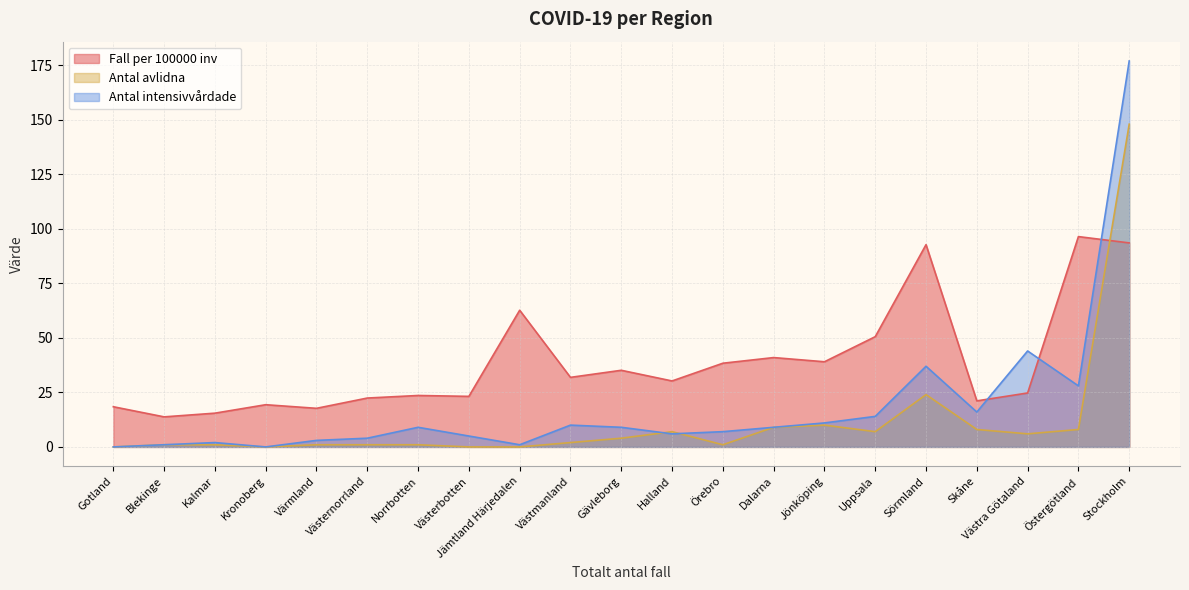

How many interior local peaks does the Antal avlidna series have?

5